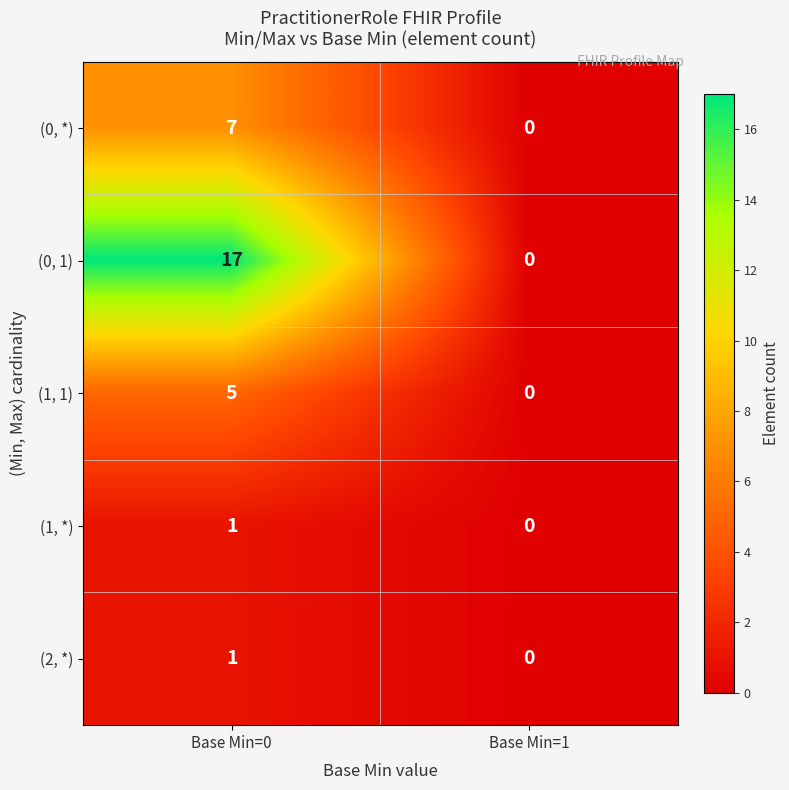

Is the value of (1, 1) at Base Min=0 greater than the value of (0, *) at Base Min=1?

Yes